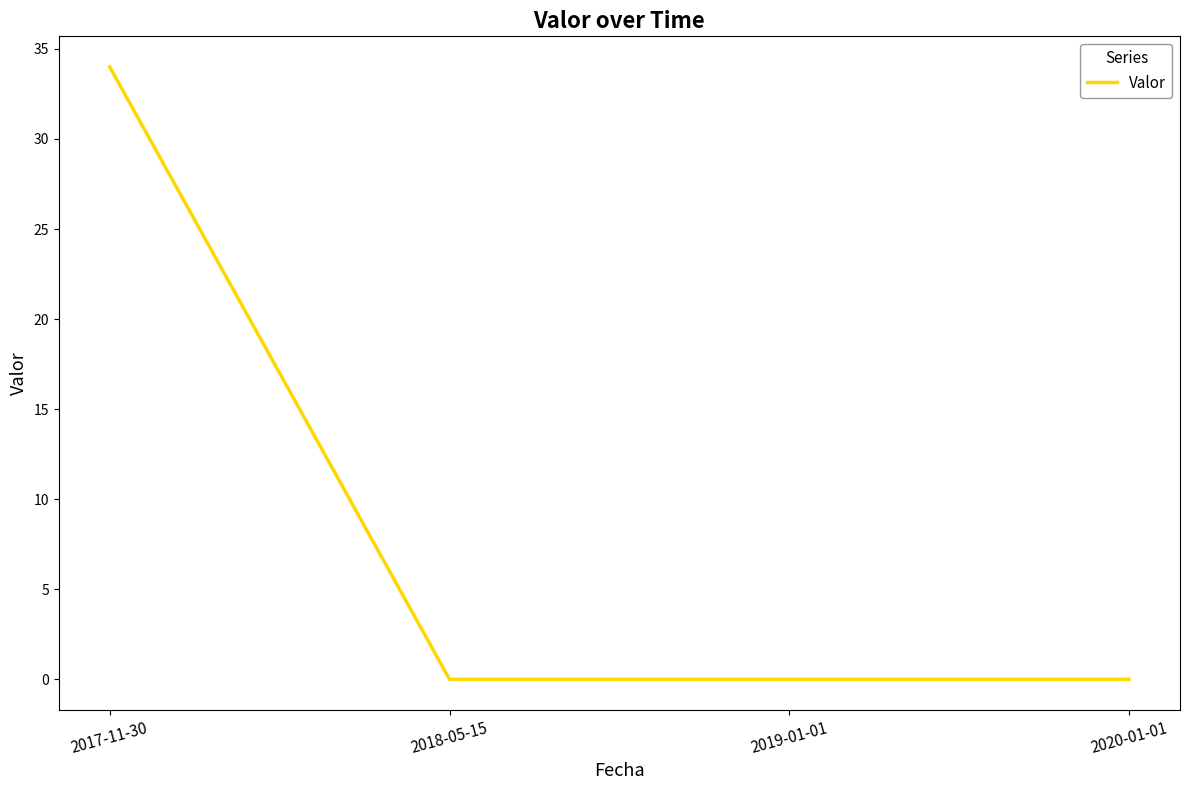

Count the values in the range 0 to 34.

4